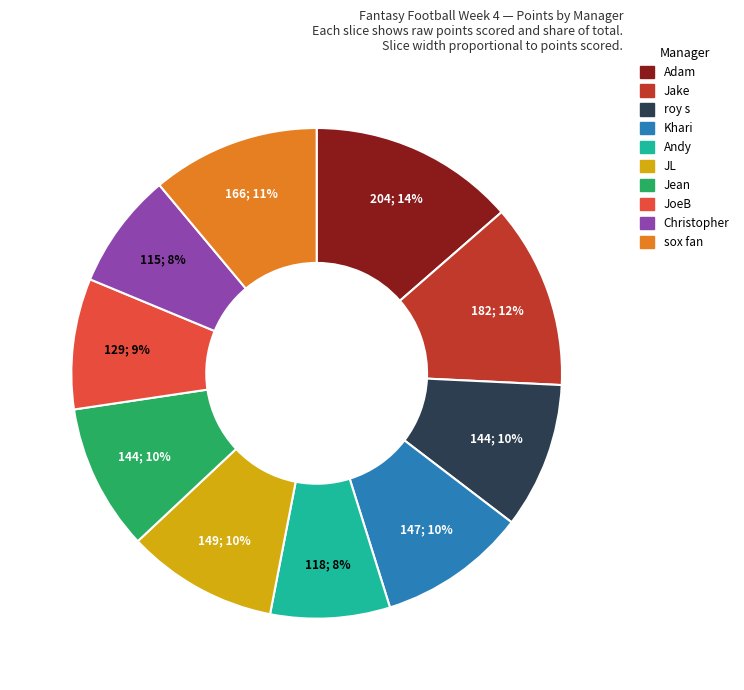

Approximately how many times larger is the value at JL compared to Jean?

1.0